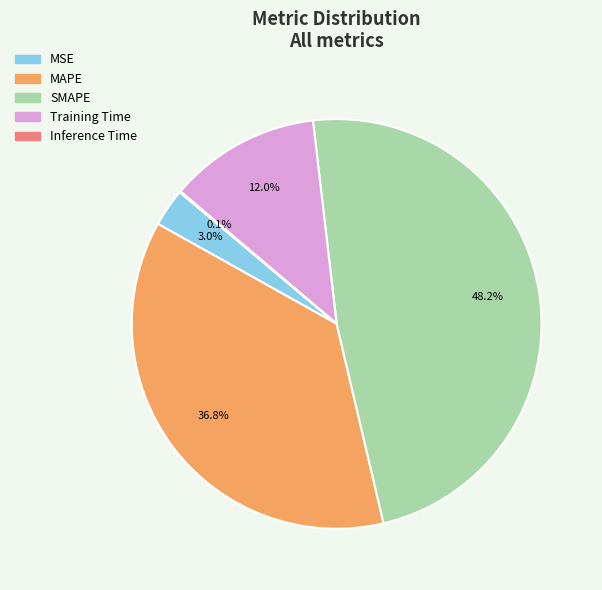

True or false: SMAPE accounts for 59% of the total.

False